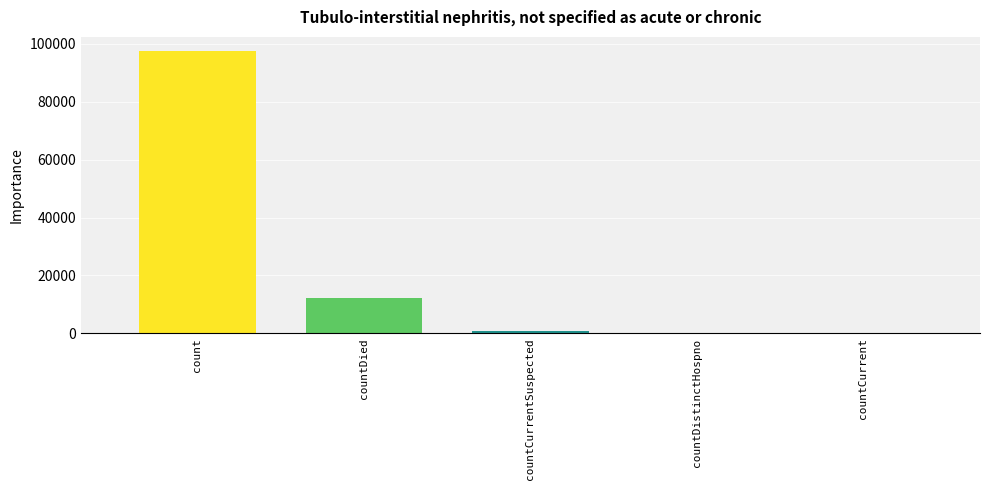

Is it true that the value at countCurrentSuspected is 737?

True